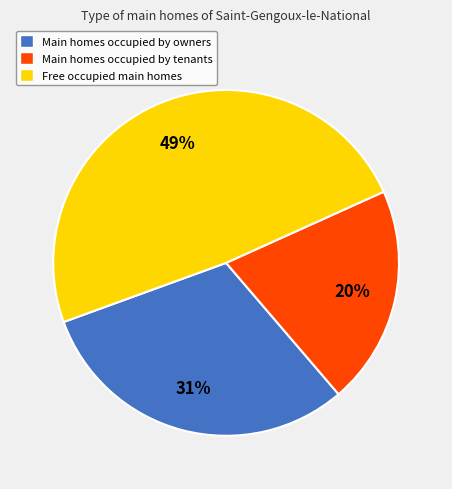

To the nearest percent, what is the difference between the Main homes occupied by owners and Free occupied main homes slice percentages?

18%